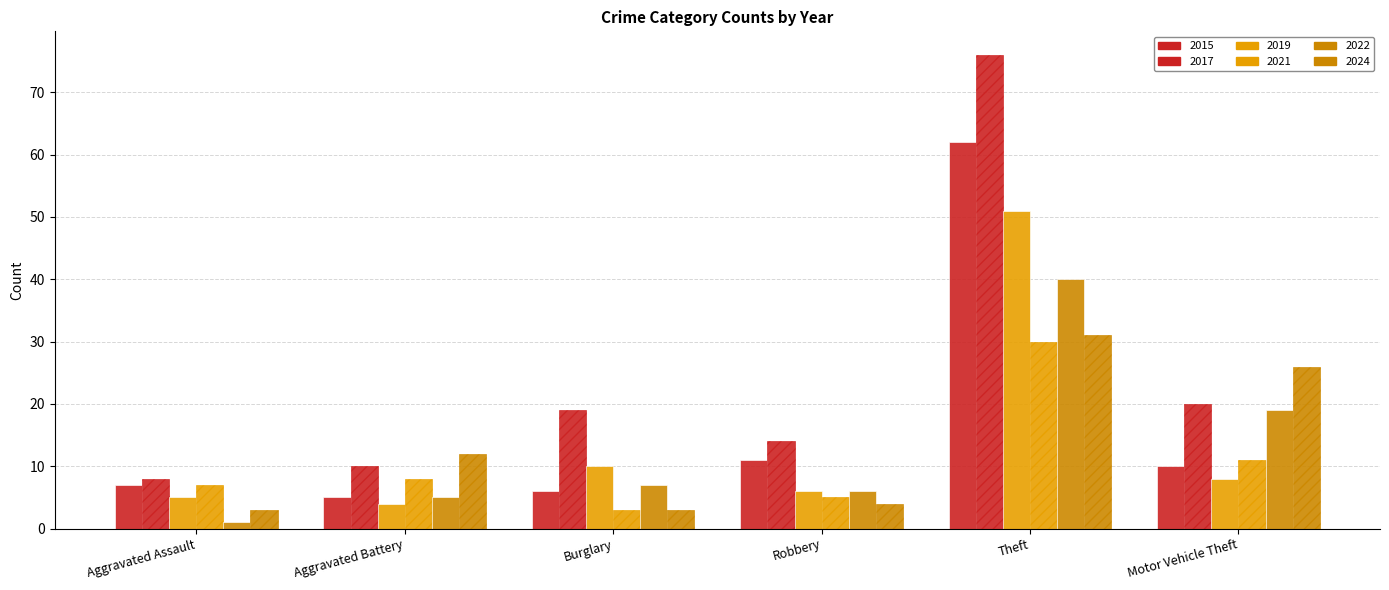

The value of 2019 at Aggravated Assault is 5. True or false?

True